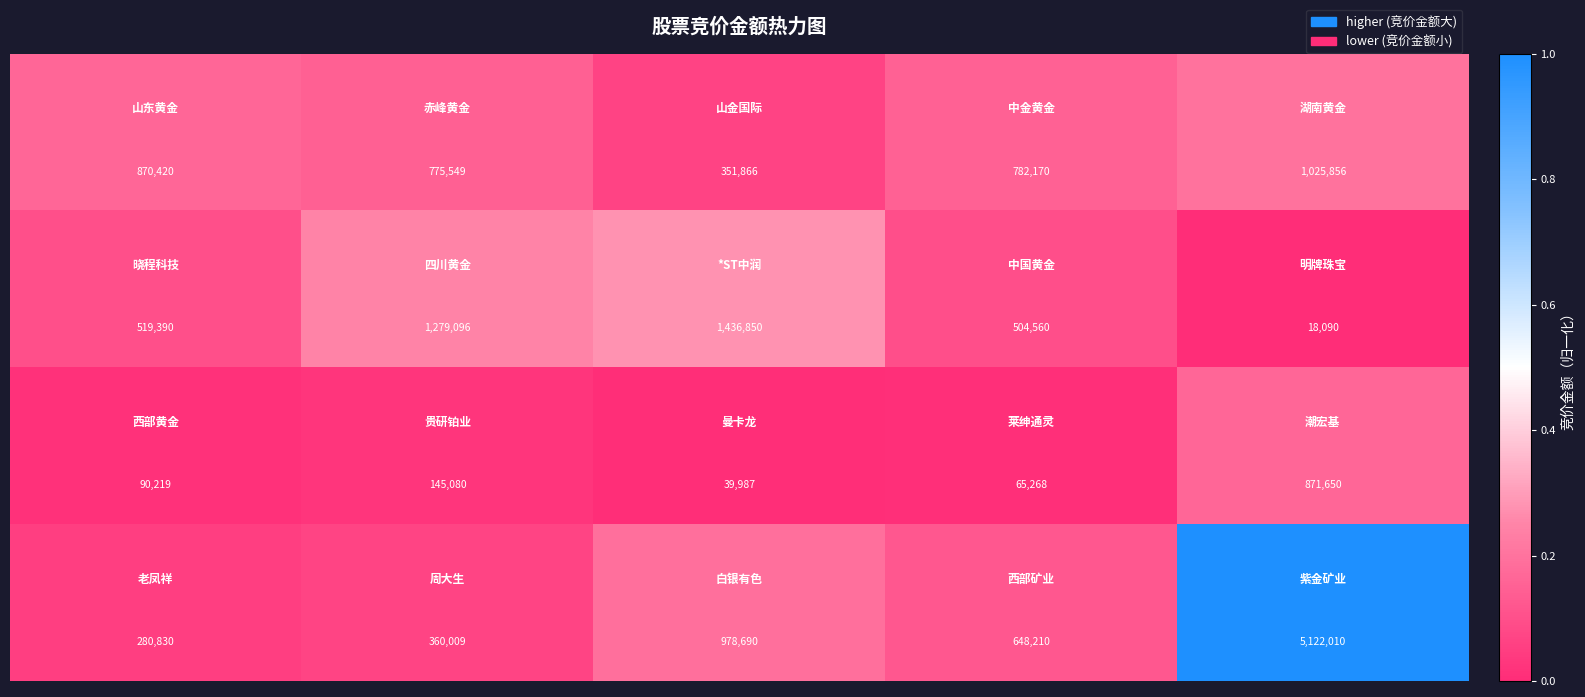

Count the number of data series in this chart.

4